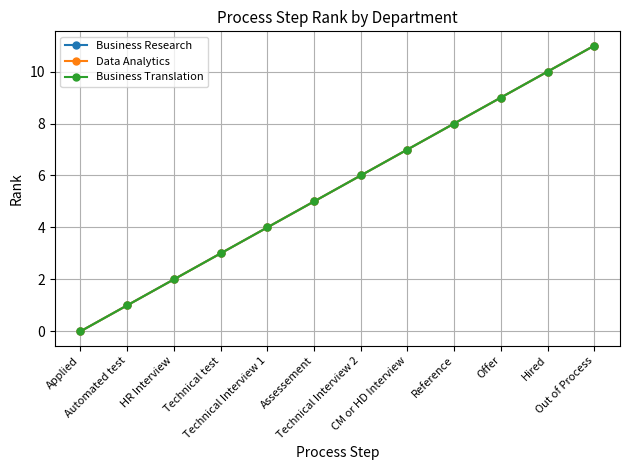

At which category is the sum across all series the highest?

Out of Process